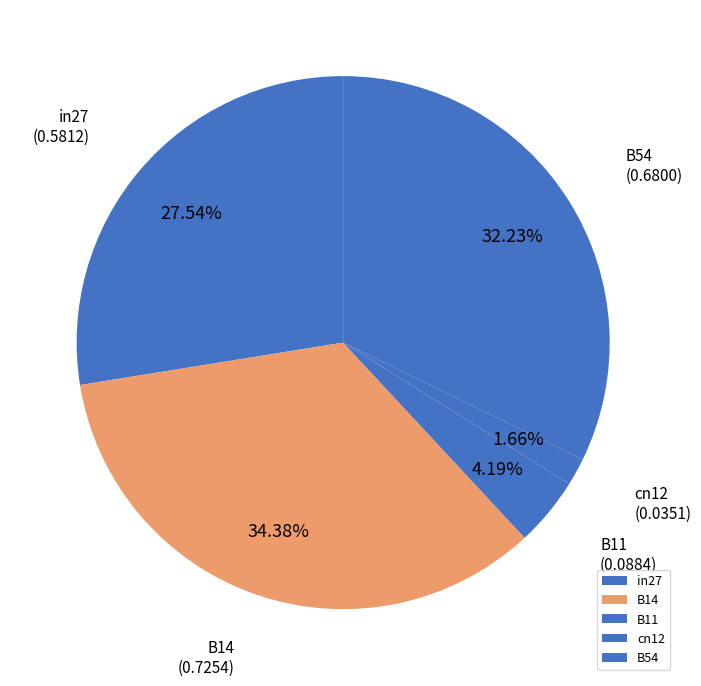

To the nearest percent, what percentage of the pie is cn12?

2%